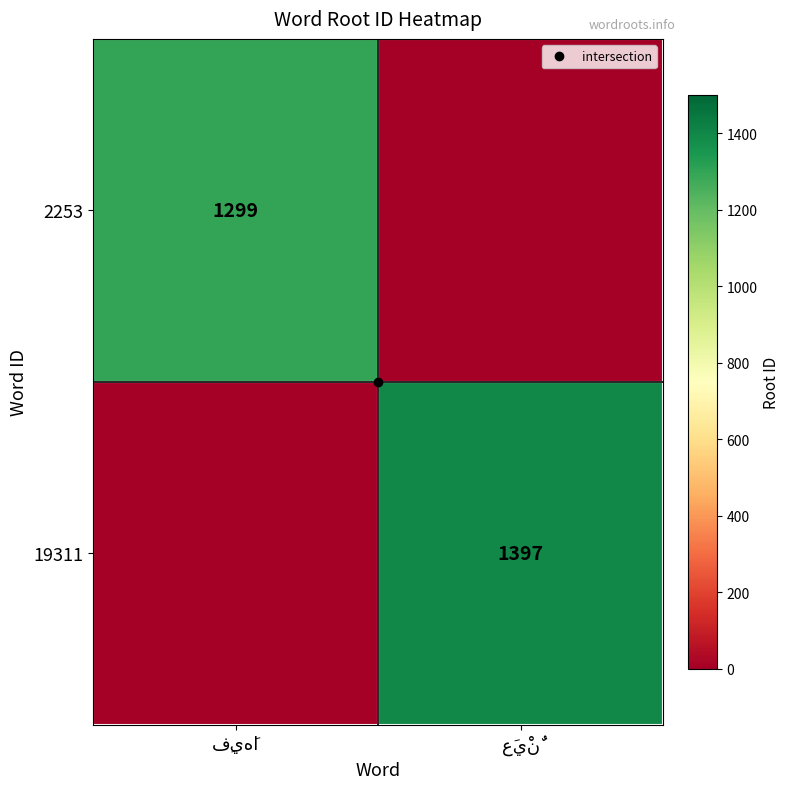

How many positive values does the 2253 series have?

1